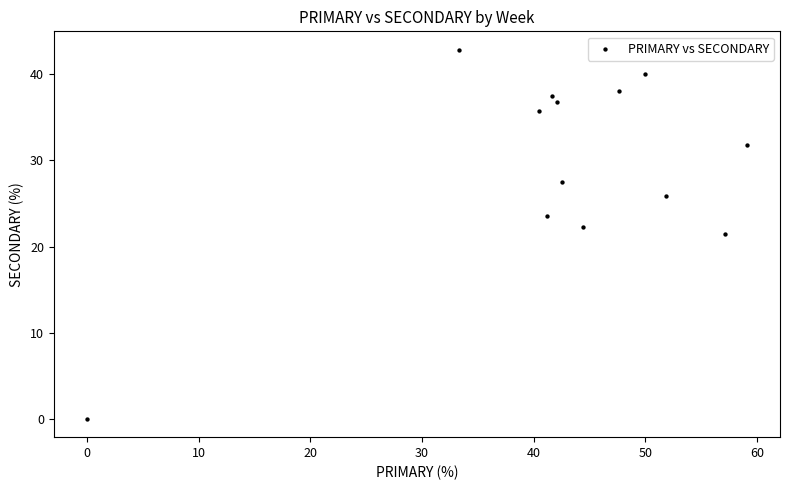

What is the range of Y values (max minus min)?

42.9